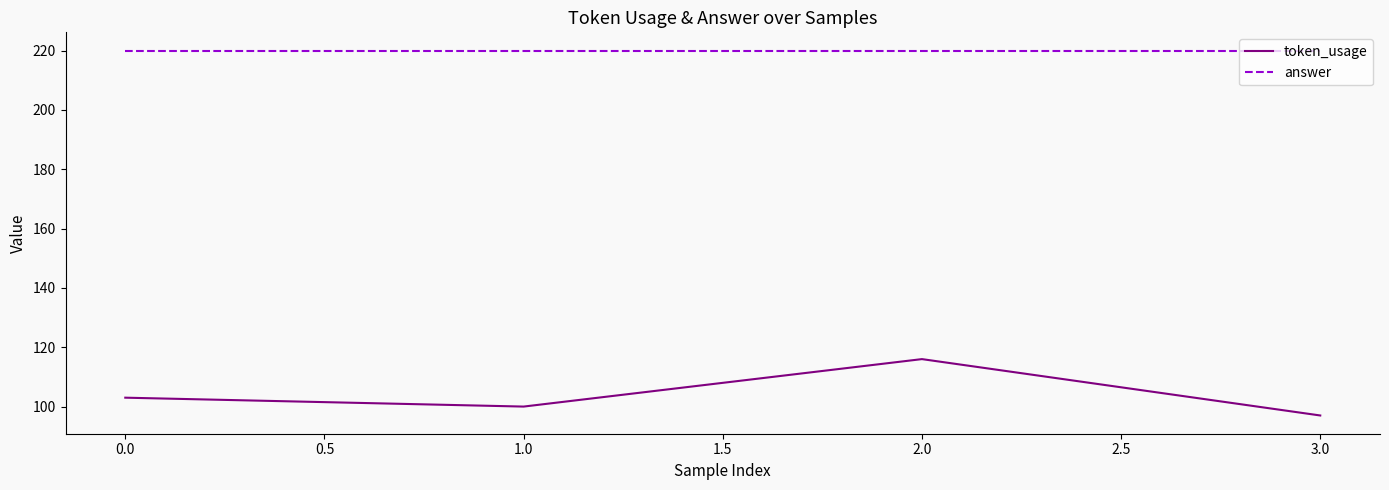

Rank the series by their maximum value, from lowest to highest.

token_usage, answer